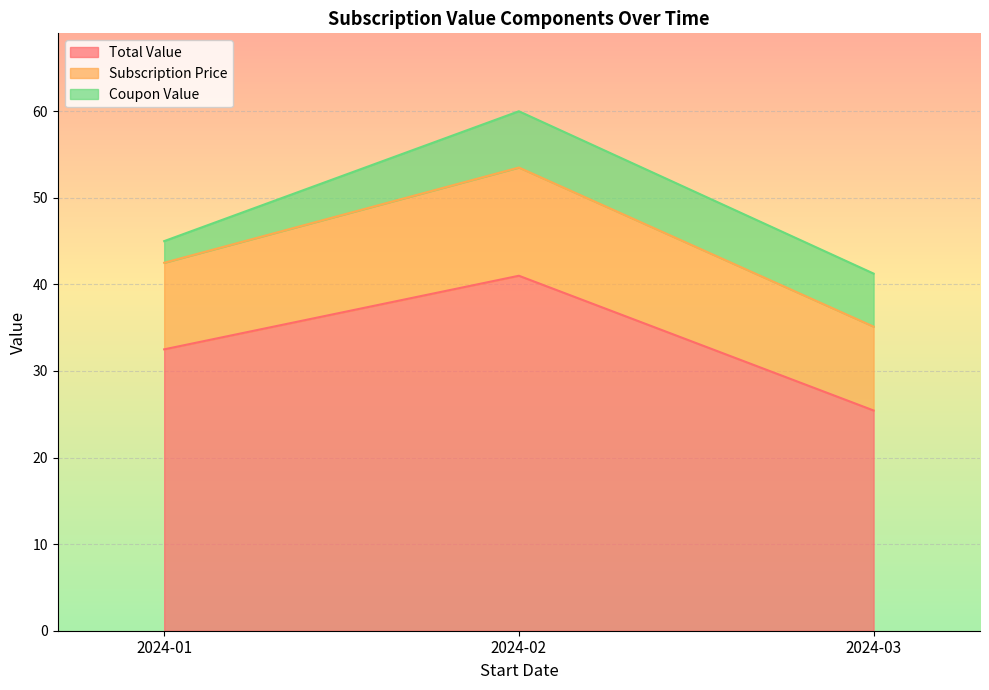

True or false: Total Value has a value of 41.0 at 2024-02.

True